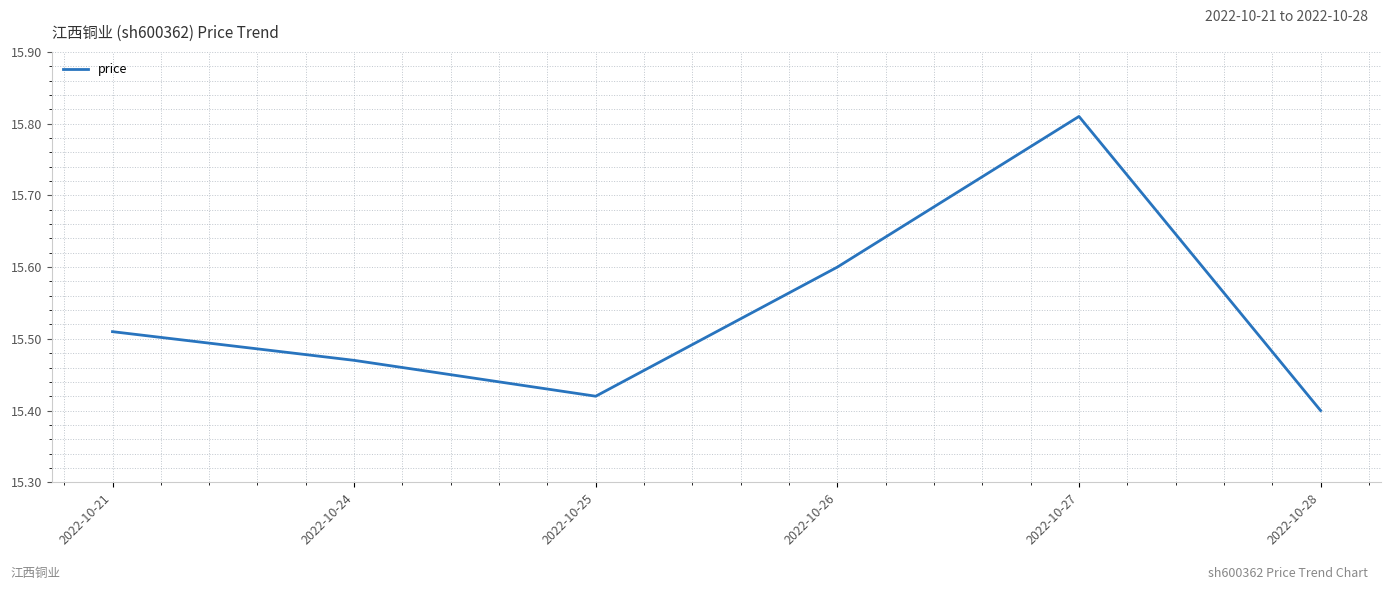

The chart shows a value of 24.9 at 2022-10-28. True or false?

False